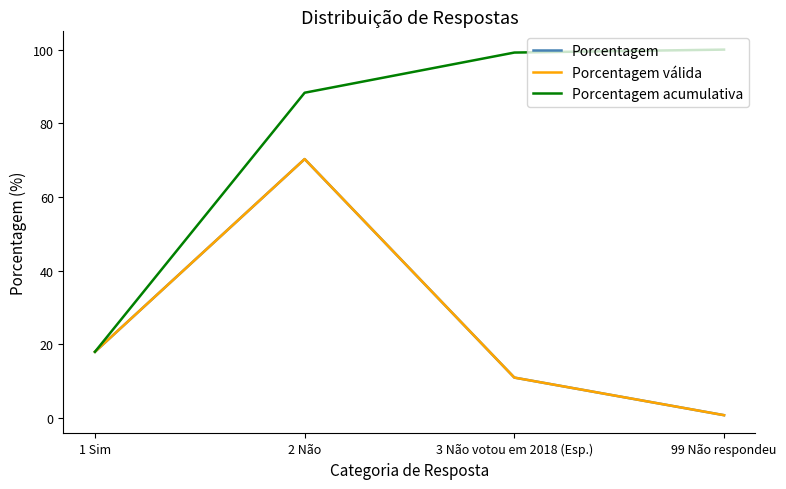

True or false: Porcentagem and Porcentagem válida cross at least once.

False